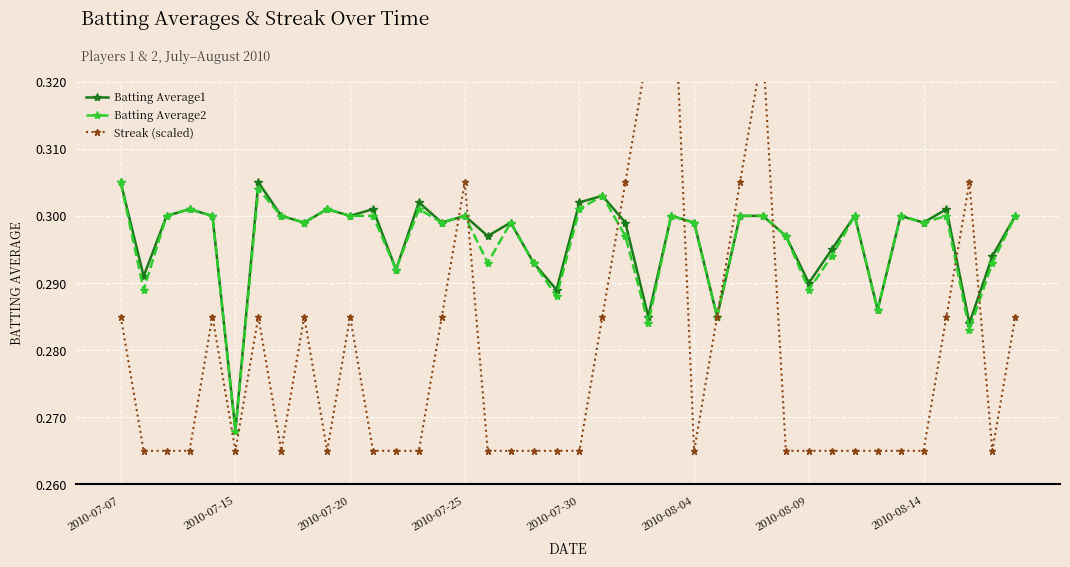

Is it true that Batting Average2 equals 0.5 at 34?

False